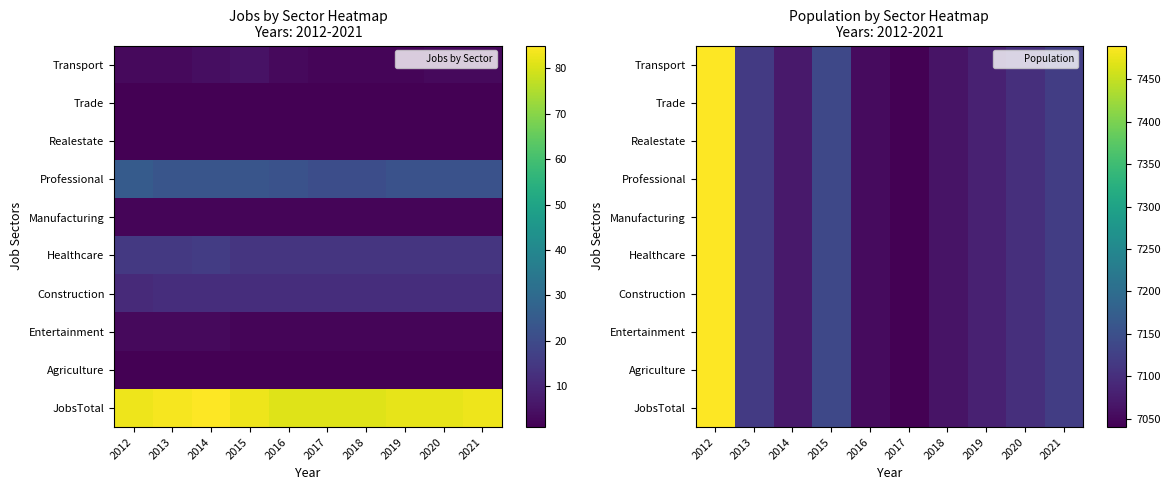

What is the approximate value of Healthcare at 2013, to the nearest 5?

7115